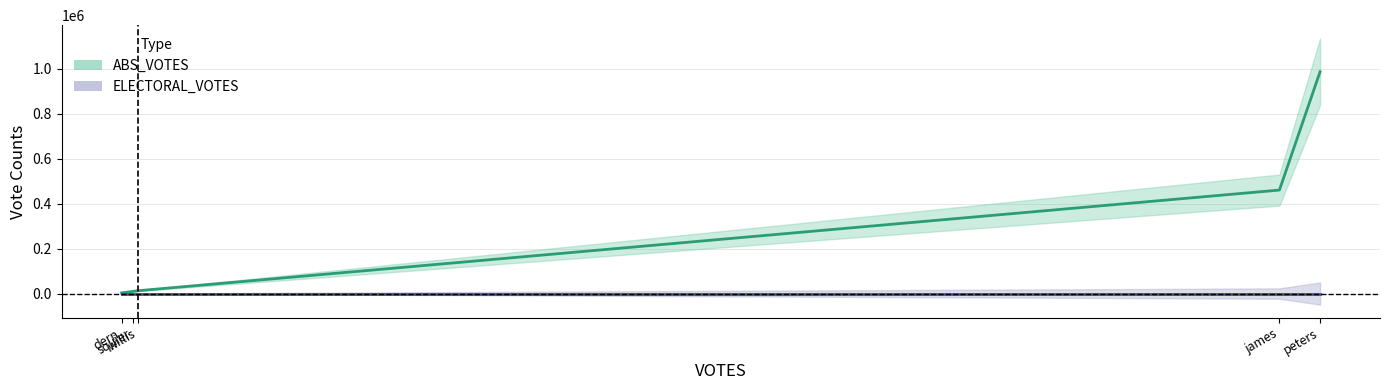

Between willis and james, which series saw the biggest shift?

ABS_VOTES